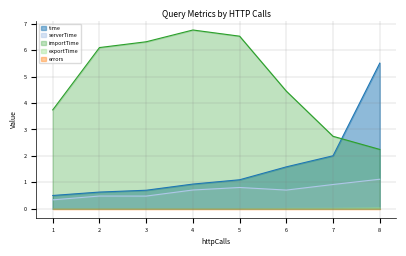

What is the difference between the second highest and minimum values in the serverTime series?

0.6